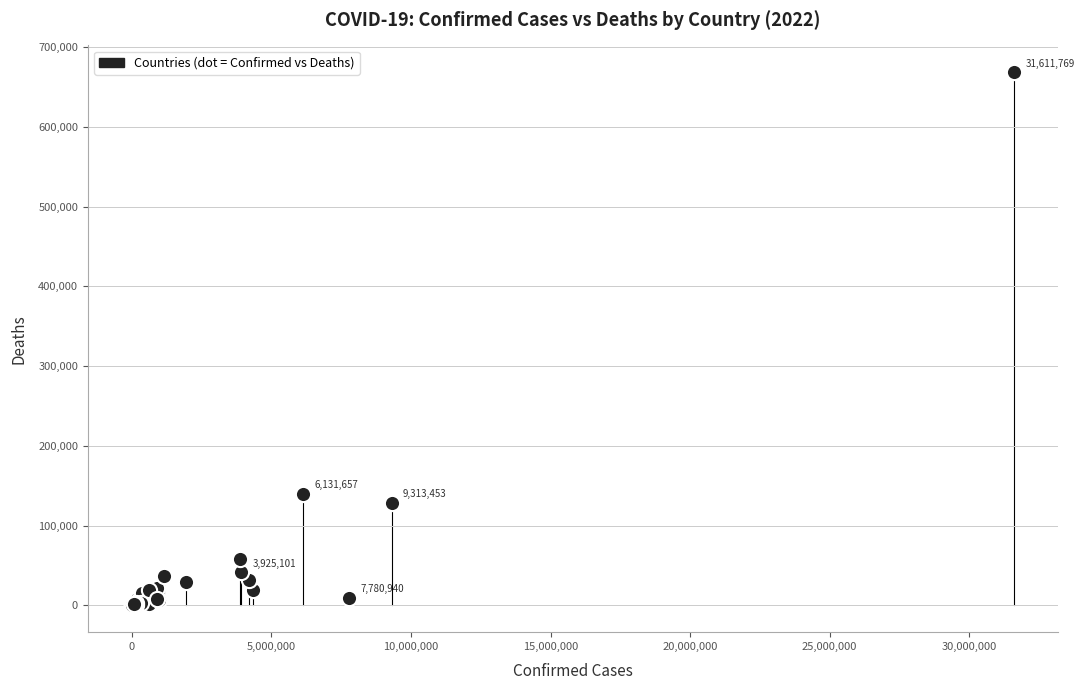

What Y value in the scatter plot is closest to 334357?

139918